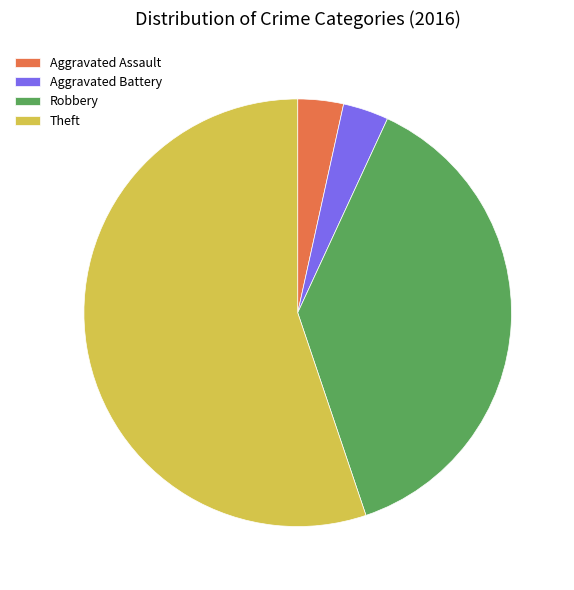

Between Aggravated Battery and Theft, which is larger?

Theft